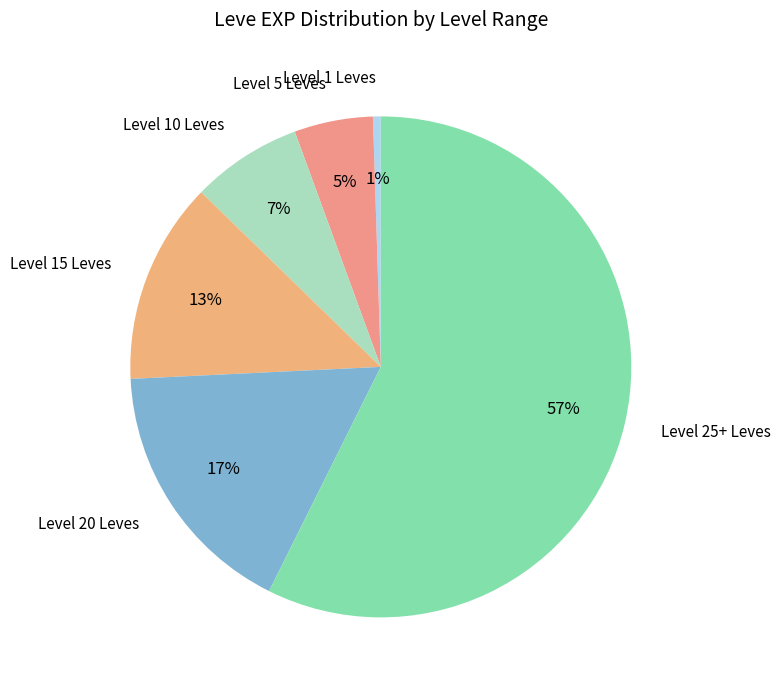

Which slice represents more than half of the pie?

Level 25+ Leves